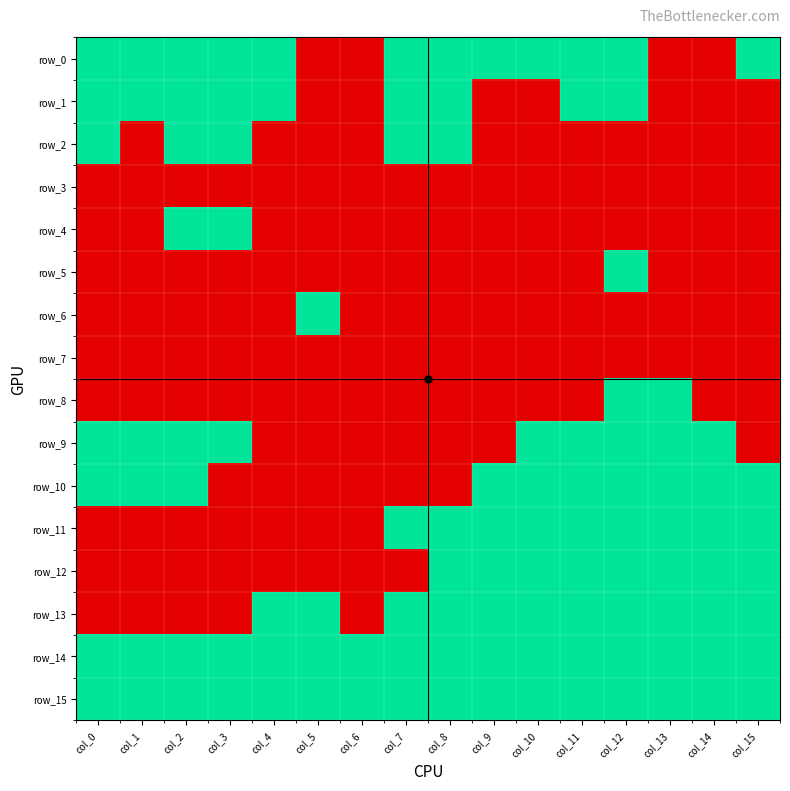

Reading left to right, transcribe all the data shown in this chart.

row_0: col_0=1	col_1=1	col_2=1	col_3=1	col_4=1	col_5=0	col_6=0	col_7=1	col_8=1	col_9=1	col_10=1	col_11=1	col_12=1	col_13=0	col_14=0	col_15=1
row_1: col_0=1	col_1=1	col_2=1	col_3=1	col_4=1	col_5=0	col_6=0	col_7=1	col_8=1	col_9=0	col_10=0	col_11=1	col_12=1	col_13=0	col_14=0	col_15=0
row_2: col_0=1	col_1=0	col_2=1	col_3=1	col_4=0	col_5=0	col_6=0	col_7=1	col_8=1	col_9=0	col_10=0	col_11=0	col_12=0	col_13=0	col_14=0	col_15=0
row_3: col_0=0	col_1=0	col_2=0	col_3=0	col_4=0	col_5=0	col_6=0	col_7=0	col_8=0	col_9=0	col_10=0	col_11=0	col_12=0	col_13=0	col_14=0	col_15=0
row_4: col_0=0	col_1=0	col_2=1	col_3=1	col_4=0	col_5=0	col_6=0	col_7=0	col_8=0	col_9=0	col_10=0	col_11=0	col_12=0	col_13=0	col_14=0	col_15=0
row_5: col_0=0	col_1=0	col_2=0	col_3=0	col_4=0	col_5=0	col_6=0	col_7=0	col_8=0	col_9=0	col_10=0	col_11=0	col_12=1	col_13=0	col_14=0	col_15=0
row_6: col_0=0	col_1=0	col_2=0	col_3=0	col_4=0	col_5=1	col_6=0	col_7=0	col_8=0	col_9=0	col_10=0	col_11=0	col_12=0	col_13=0	col_14=0	col_15=0
row_7: col_0=0	col_1=0	col_2=0	col_3=0	col_4=0	col_5=0	col_6=0	col_7=0	col_8=0	col_9=0	col_10=0	col_11=0	col_12=0	col_13=0	col_14=0	col_15=0
row_8: col_0=0	col_1=0	col_2=0	col_3=0	col_4=0	col_5=0	col_6=0	col_7=0	col_8=0	col_9=0	col_10=0	col_11=0	col_12=1	col_13=1	col_14=0	col_15=0
row_9: col_0=1	col_1=1	col_2=1	col_3=1	col_4=0	col_5=0	col_6=0	col_7=0	col_8=0	col_9=0	col_10=1	col_11=1	col_12=1	col_13=1	col_14=1	col_15=0
row_10: col_0=1	col_1=1	col_2=1	col_3=0	col_4=0	col_5=0	col_6=0	col_7=0	col_8=0	col_9=1	col_10=1	col_11=1	col_12=1	col_13=1	col_14=1	col_15=1
row_11: col_0=0	col_1=0	col_2=0	col_3=0	col_4=0	col_5=0	col_6=0	col_7=1	col_8=1	col_9=1	col_10=1	col_11=1	col_12=1	col_13=1	col_14=1	col_15=1
row_12: col_0=0	col_1=0	col_2=0	col_3=0	col_4=0	col_5=0	col_6=0	col_7=0	col_8=1	col_9=1	col_10=1	col_11=1	col_12=1	col_13=1	col_14=1	col_15=1
row_13: col_0=0	col_1=0	col_2=0	col_3=0	col_4=1	col_5=1	col_6=0	col_7=1	col_8=1	col_9=1	col_10=1	col_11=1	col_12=1	col_13=1	col_14=1	col_15=1
row_14: col_0=1	col_1=1	col_2=1	col_3=1	col_4=1	col_5=1	col_6=1	col_7=1	col_8=1	col_9=1	col_10=1	col_11=1	col_12=1	col_13=1	col_14=1	col_15=1
row_15: col_0=1	col_1=1	col_2=1	col_3=1	col_4=1	col_5=1	col_6=1	col_7=1	col_8=1	col_9=1	col_10=1	col_11=1	col_12=1	col_13=1	col_14=1	col_15=1